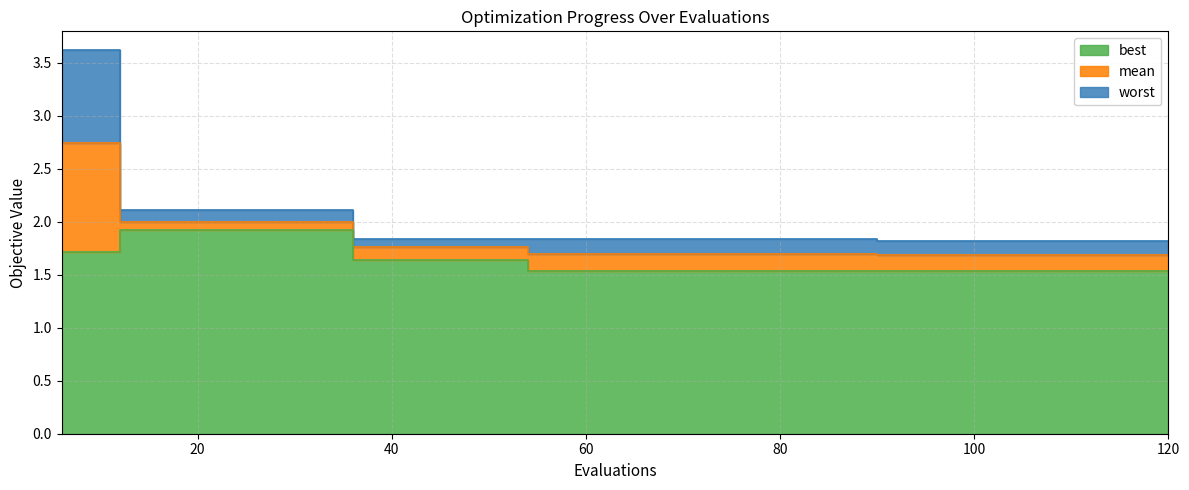

Which series has the largest range (max minus min)?

worst